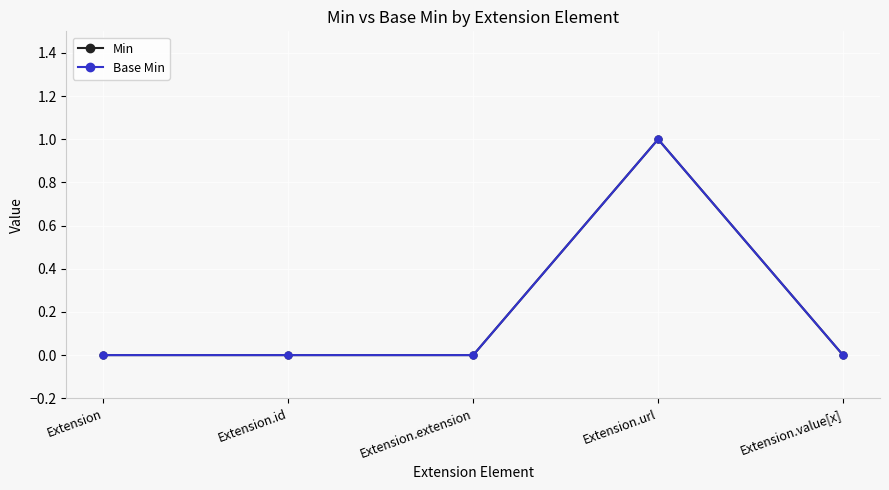

What is the label of the 4th point from the right?

Extension.id